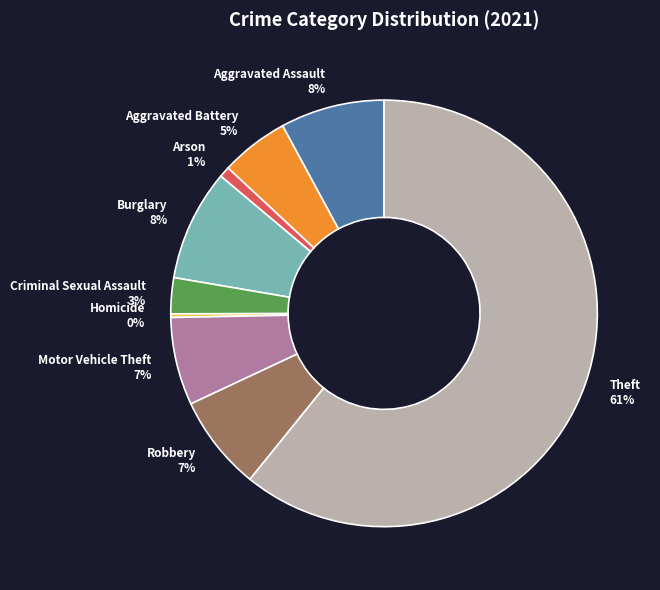

Is the sum of Burglary and Motor Vehicle Theft greater than half?

No